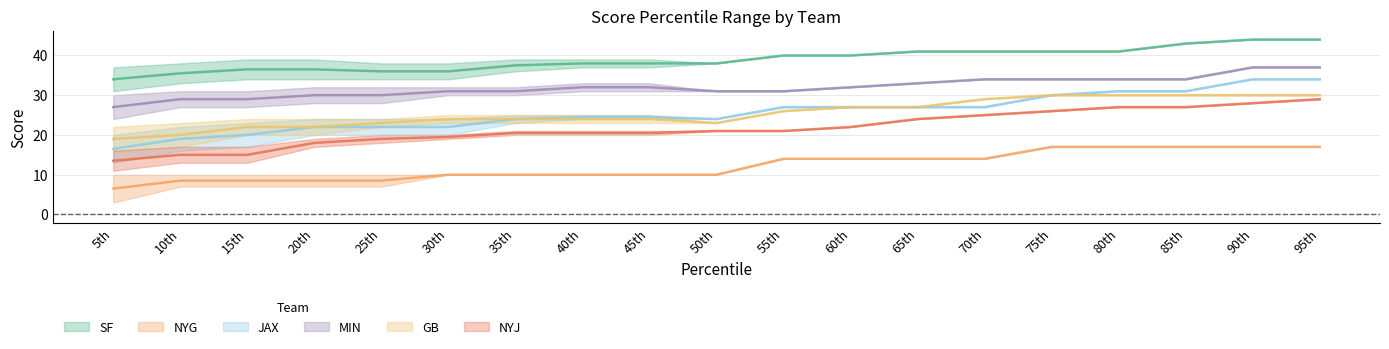

Does the chart display data point markers on the line(s)?

No